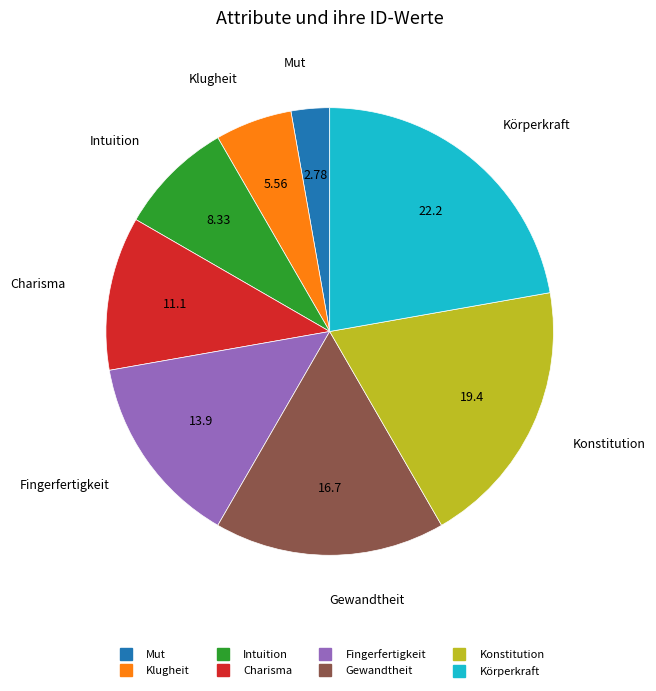

Is the sum of Charisma and Klugheit greater than half?

No